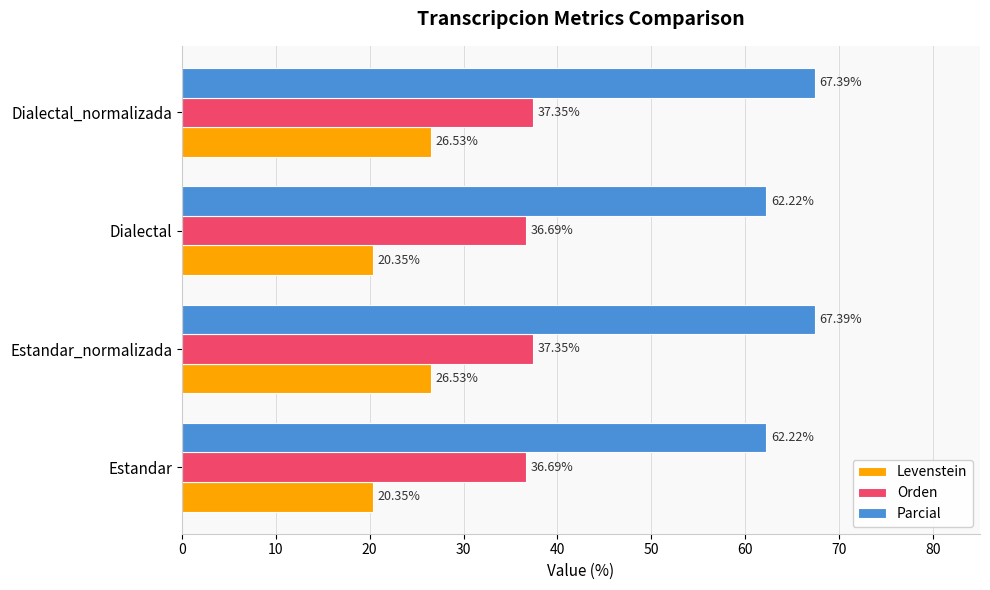

Rank the series by their maximum value, from lowest to highest.

Levenstein, Orden, Parcial